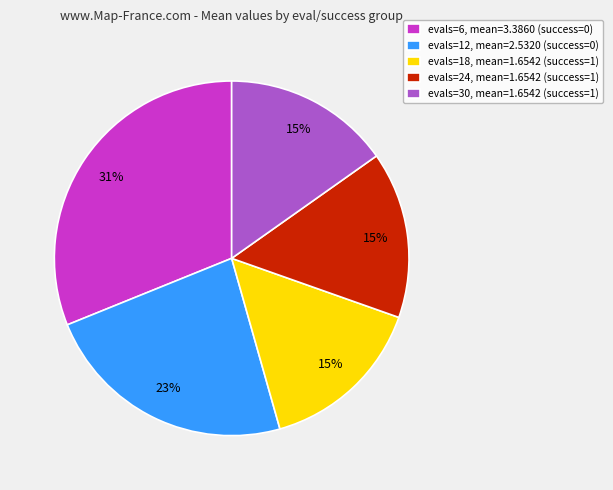

Is the sum of evals=6, mean=3.3860 (success=0) and evals=12, mean=2.5320 (success=0) greater than half?

Yes